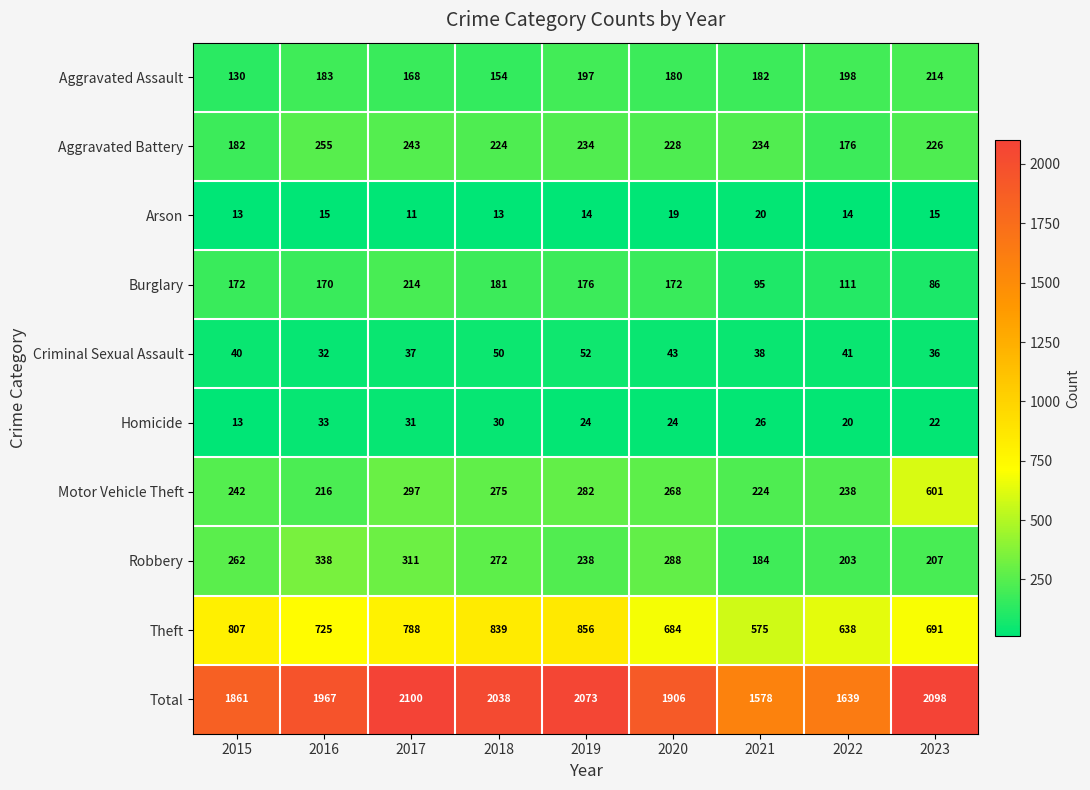

Between 2018 and 2022, which series saw the biggest shift?

Total